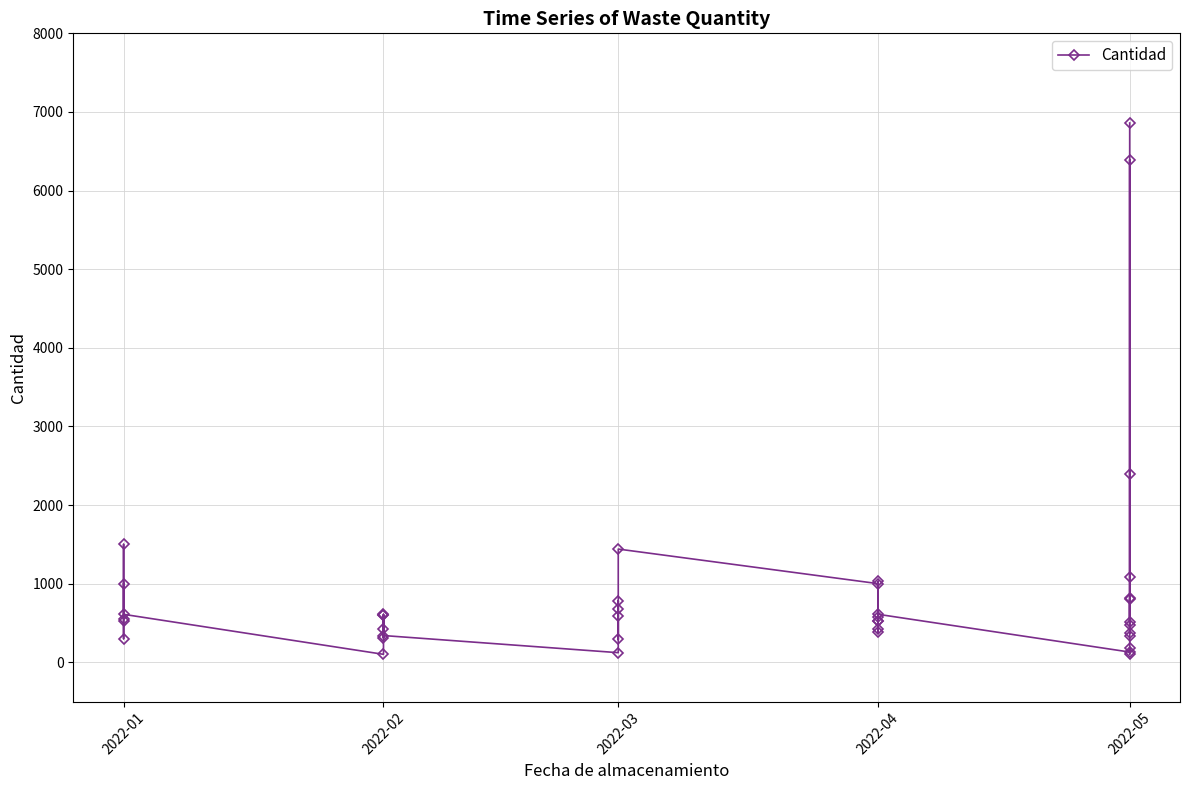

The value at 2022-05 is 820. True or false?

True